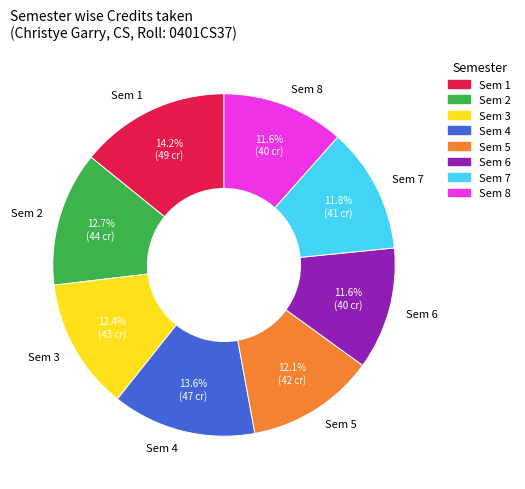

How many segments does this pie chart have?

8